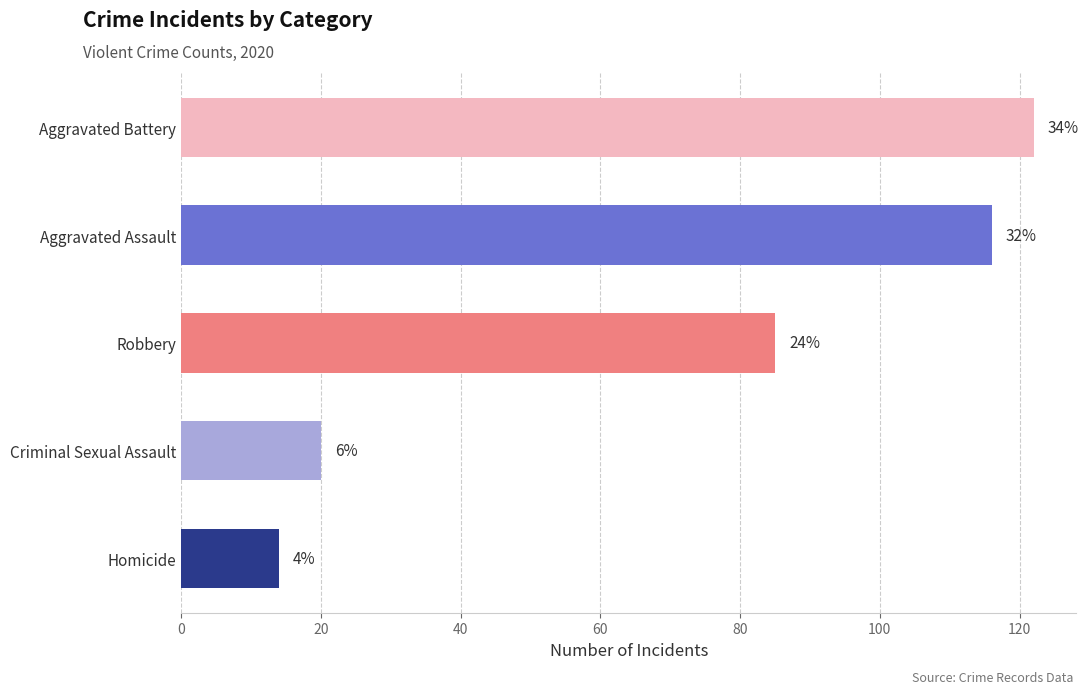

Is the value of Robbery at 2020 greater than the value of Criminal Sexual Assault at 2024?

Yes